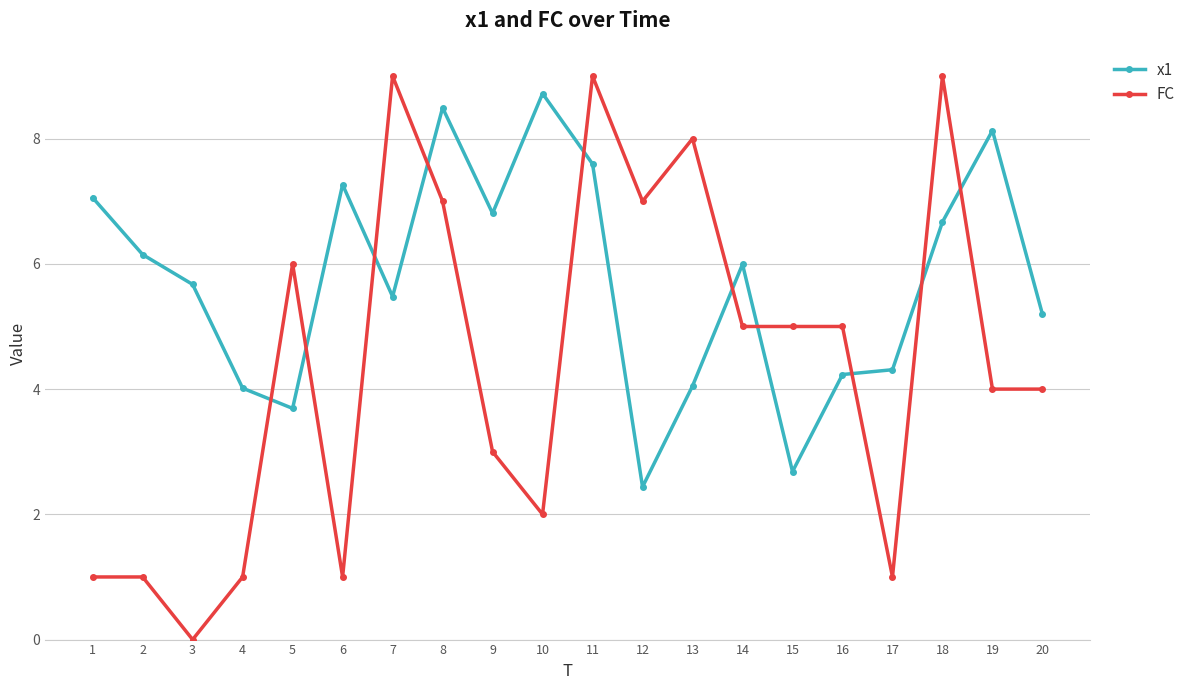

Between which two adjacent categories do FC and x1 first intersect?

4 and 5